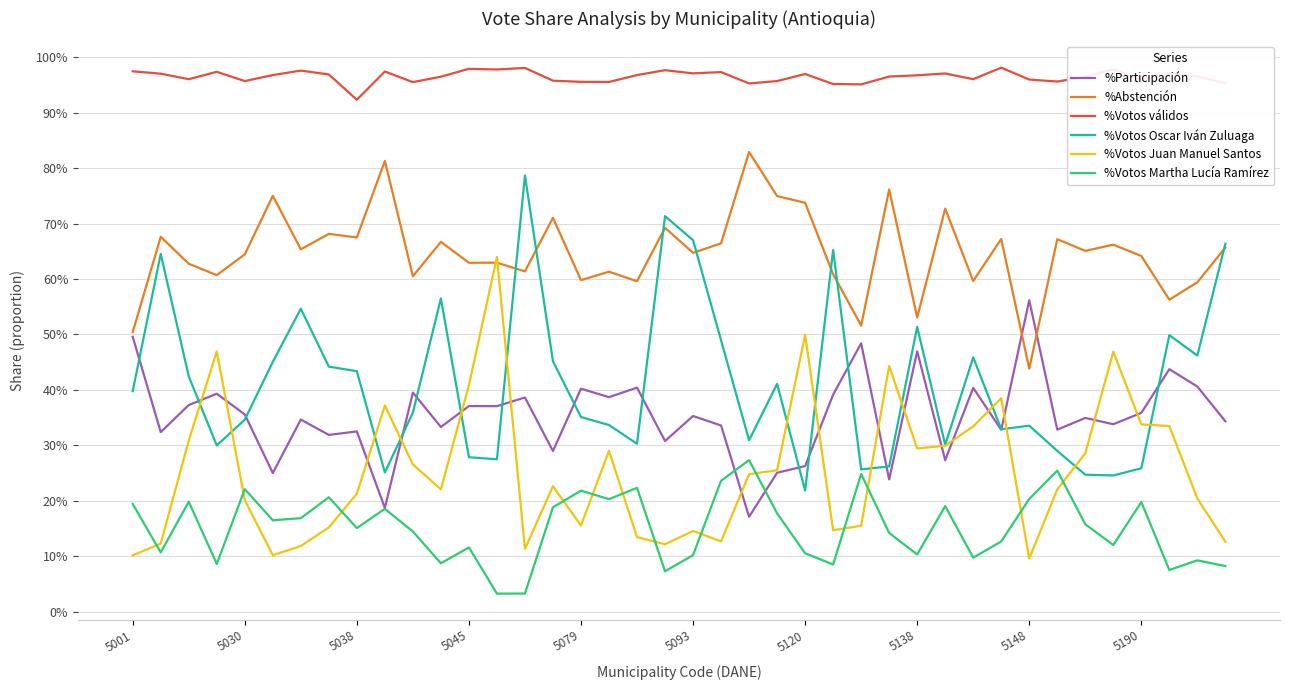

What are all the series names shown in the legend?

%Participación, %Abstención, %Votos válidos, %Votos Oscar Iván Zuluaga, %Votos Juan Manuel Santos, %Votos Martha Lucía Ramírez